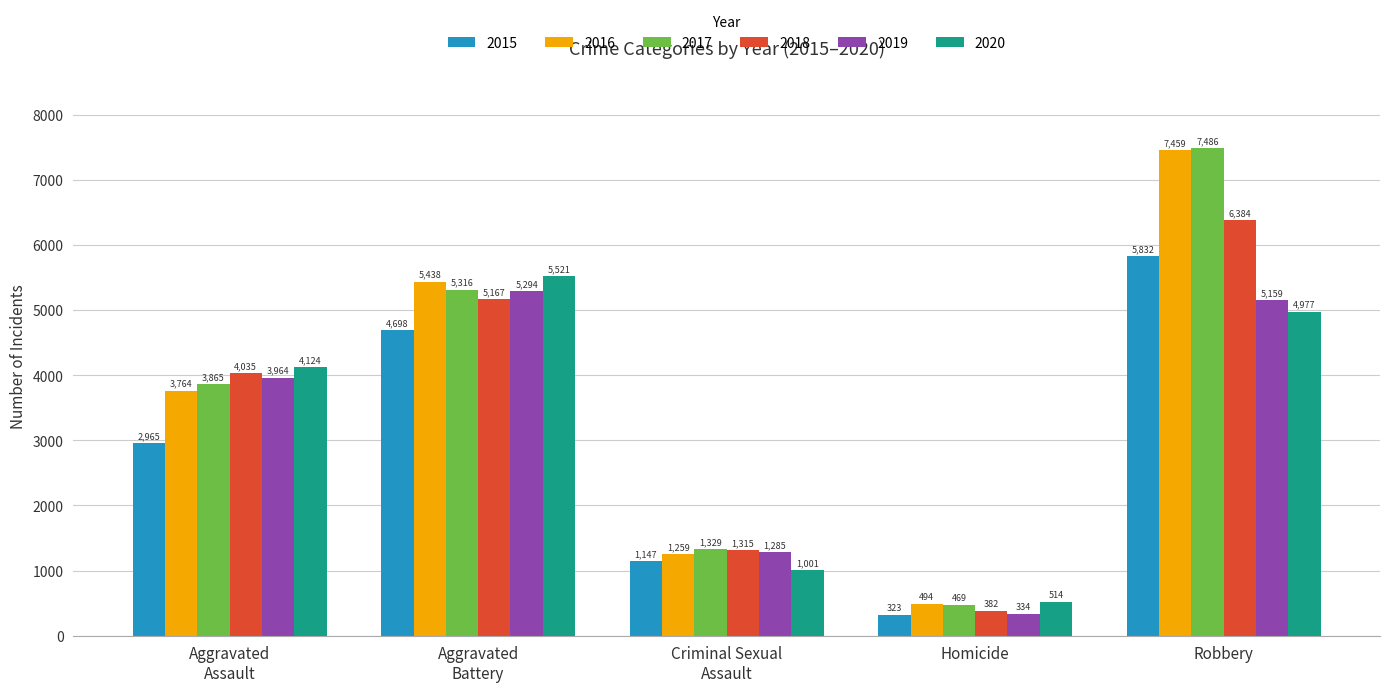

Is it true that 2019 equals 8673 at Robbery?

False